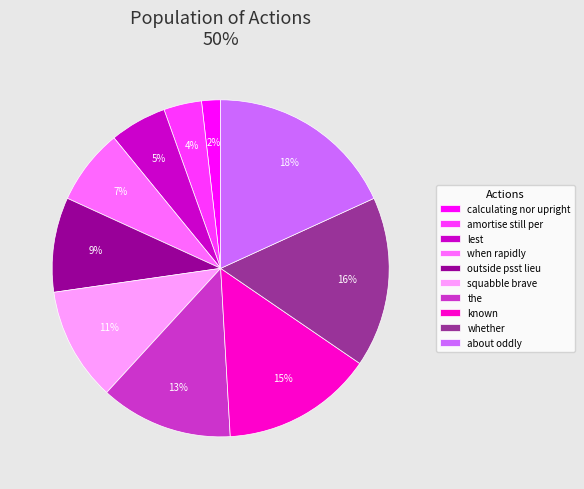

How many segments does this pie chart have?

10